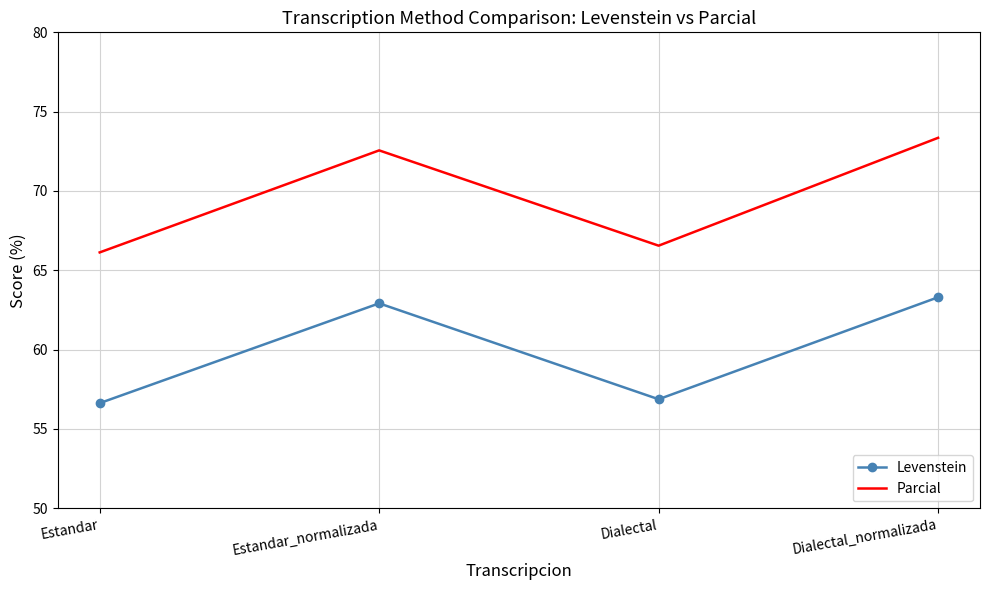

What position from the right is Dialectal?

2